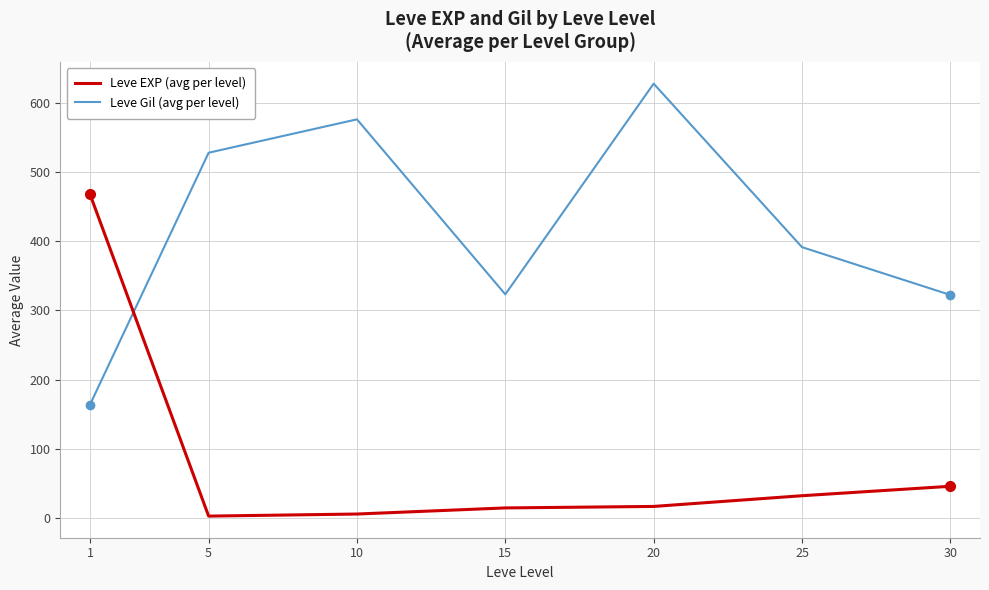

Is it true that Leve Gil (avg per level) equals 659.8 at 25?

False